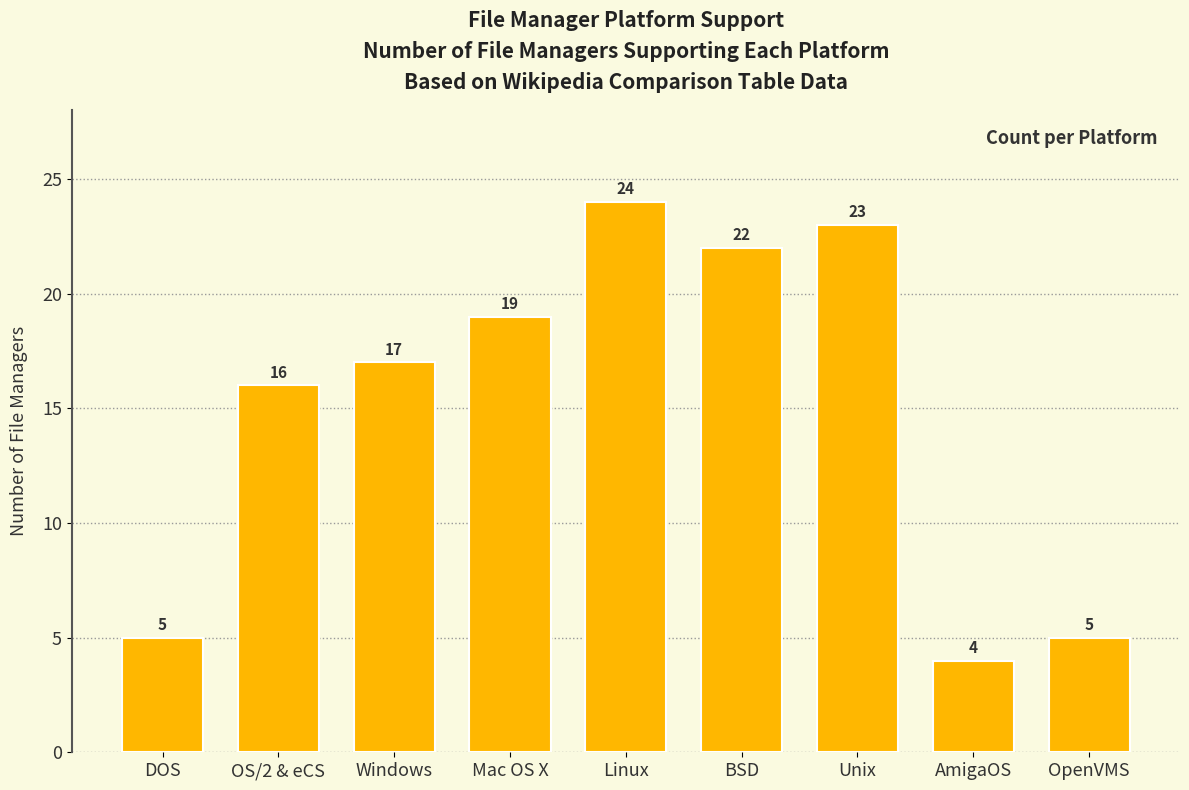

Reading left to right, what are all the values shown in this chart?

DOS=5	OS/2 & eCS=16	Windows=17	Mac OS X=19	Linux=24	BSD=22	Unix=23	AmigaOS=4	OpenVMS=5